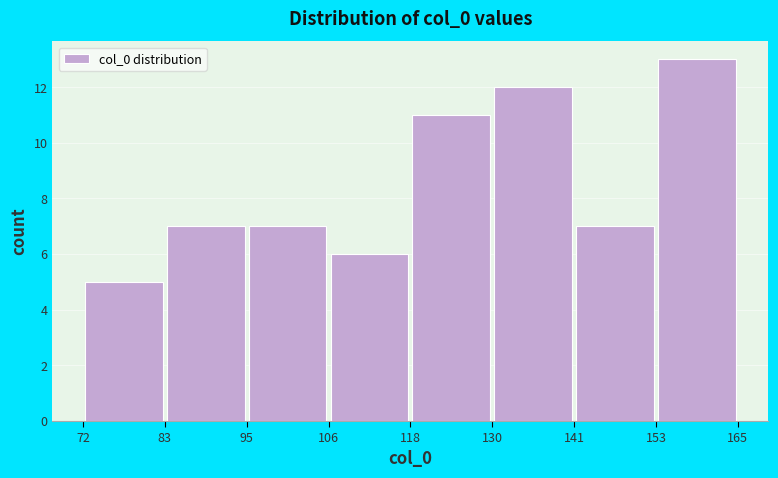

How tall is the bar that spans 83 to 95 on the x-axis? The values are not printed on the chart, so give them approximately, as read against the axis.

7